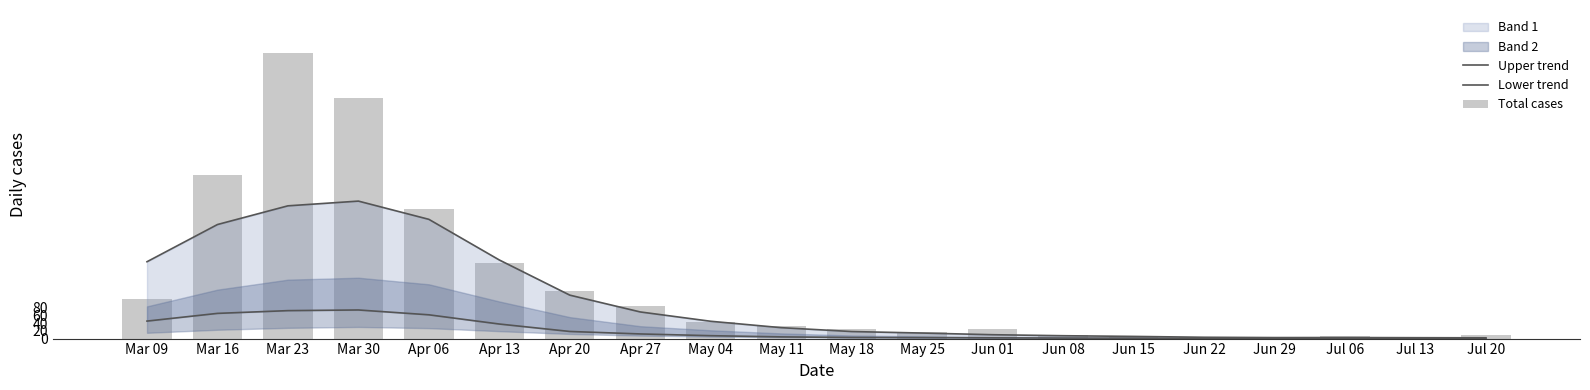

The Lower trend series shows 45.2 at Mar 09. True or false?

True